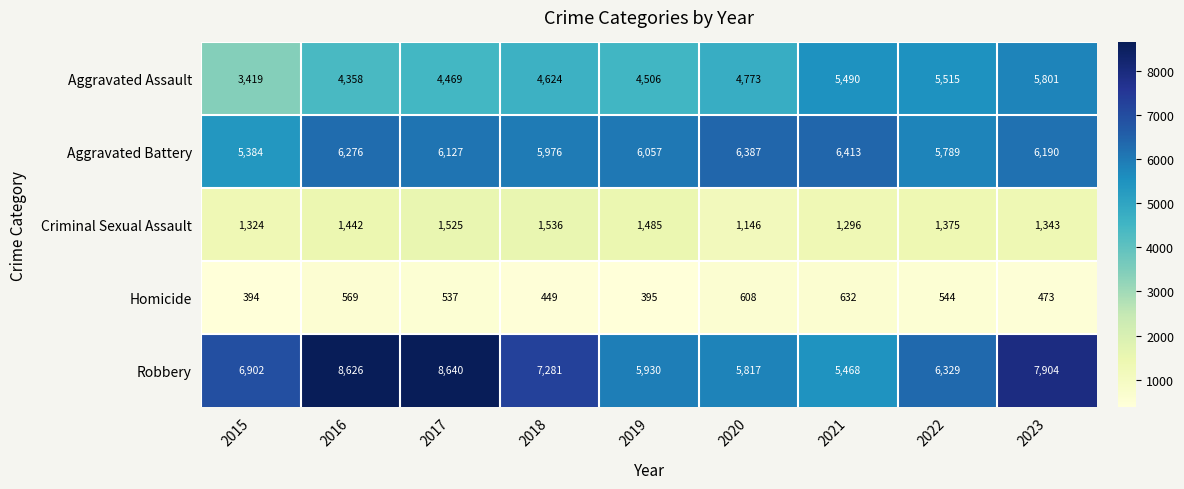

What is the difference between the maximum and minimum values in the Robbery series?

3172